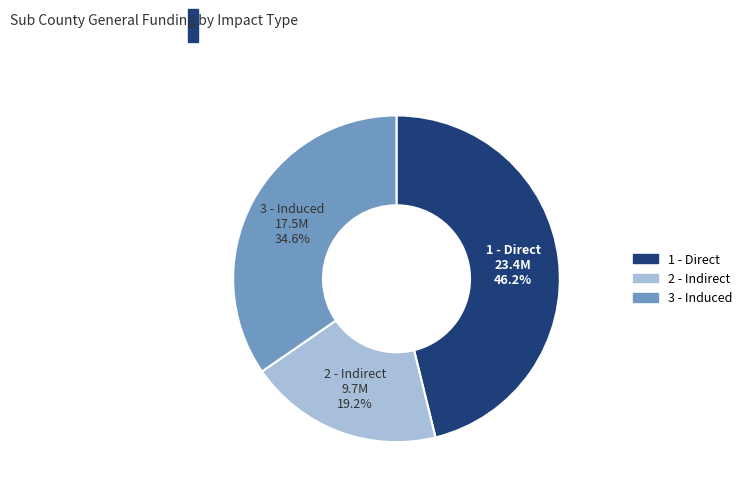

Count the number of slices in the pie.

3